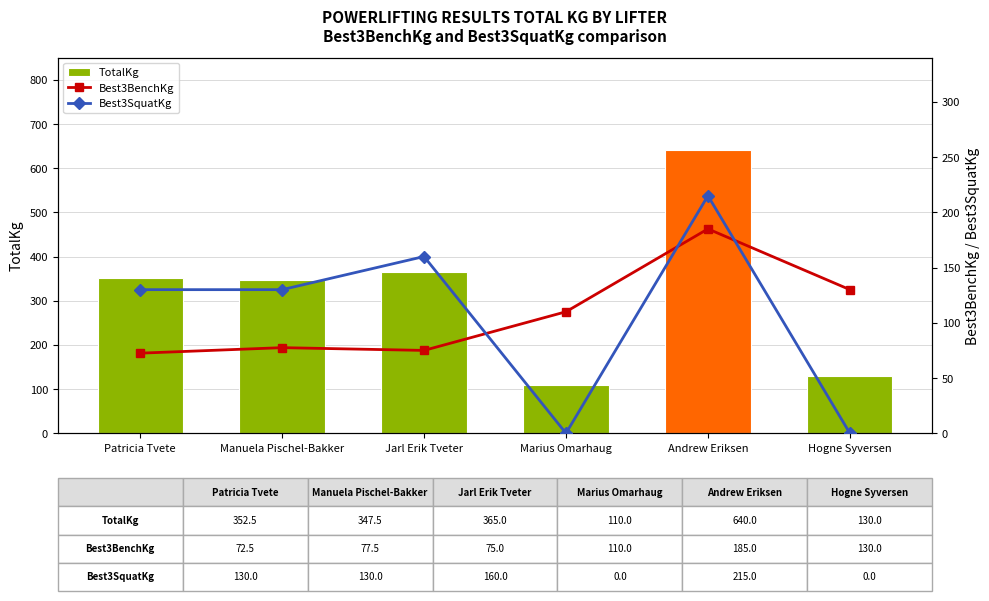

Between Patricia Tvete and Jarl Erik Tveter, which is larger?

Jarl Erik Tveter